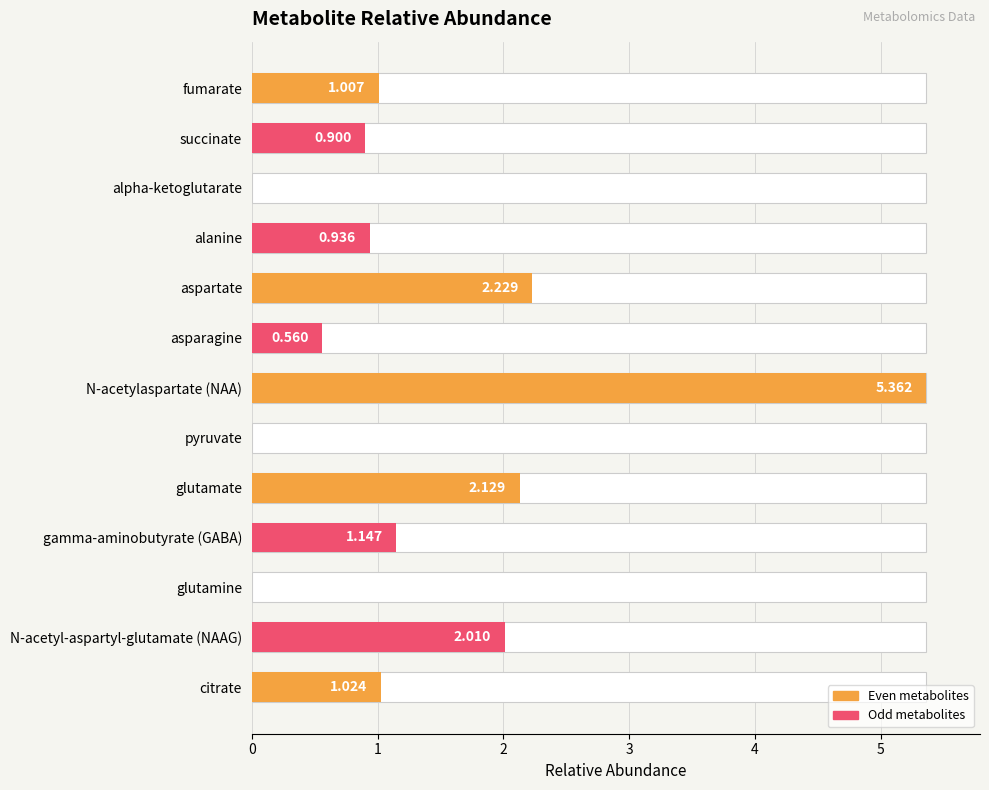

What is the greatest value displayed?

5.4